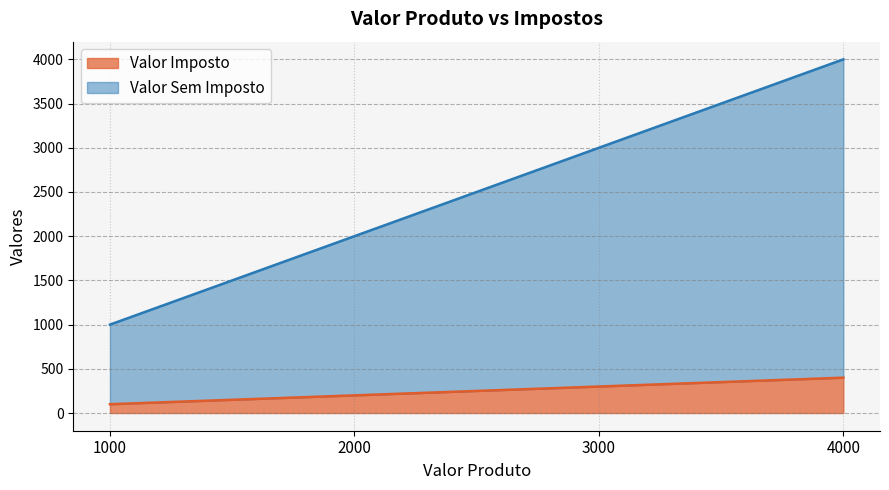

What is the total value across all series at 2000?

2200